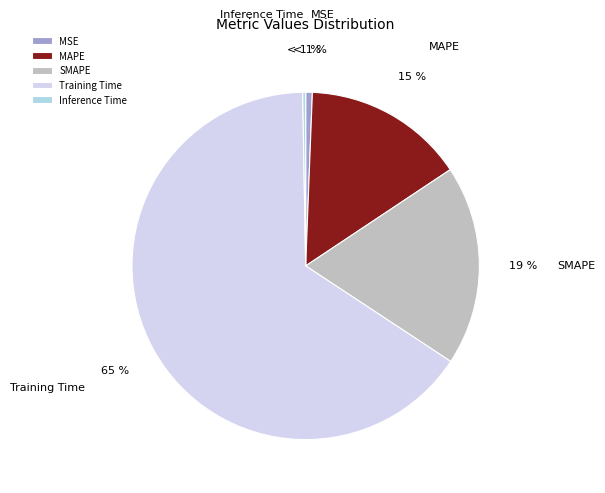

To the nearest percent, what percentage of the pie is Training Time?

65%